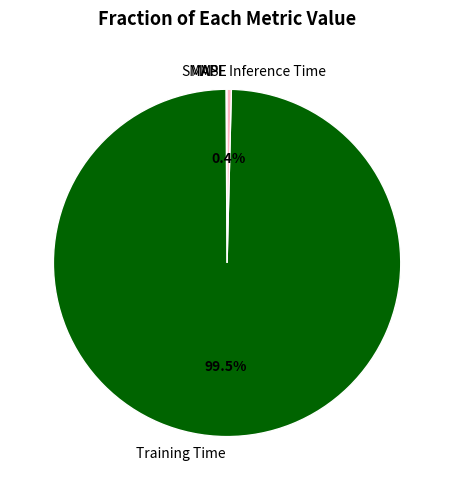

Which slice is the largest?

Training Time